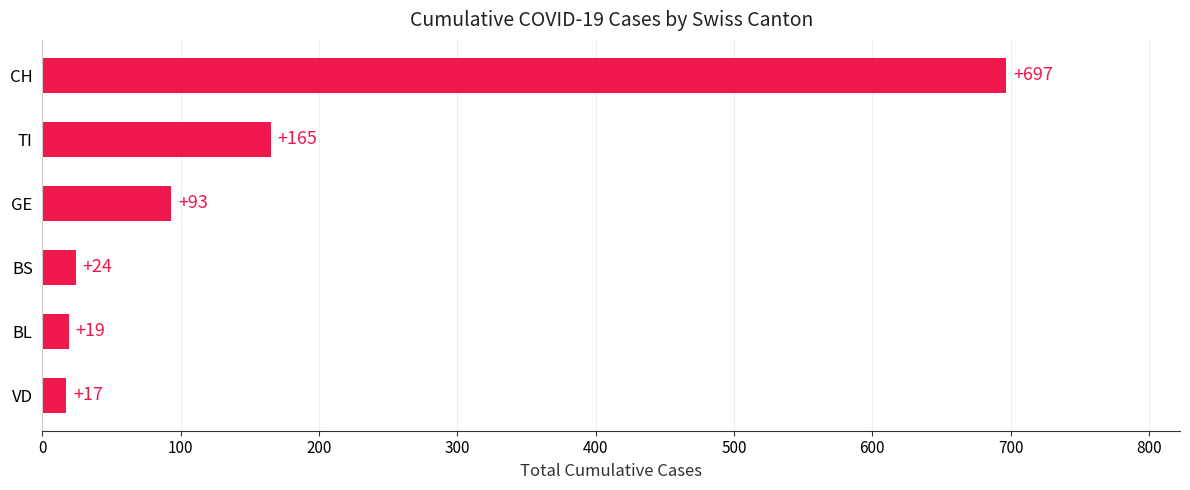

Rank the categories by value from highest to lowest.

CH, TI, GE, BS, BL, VD